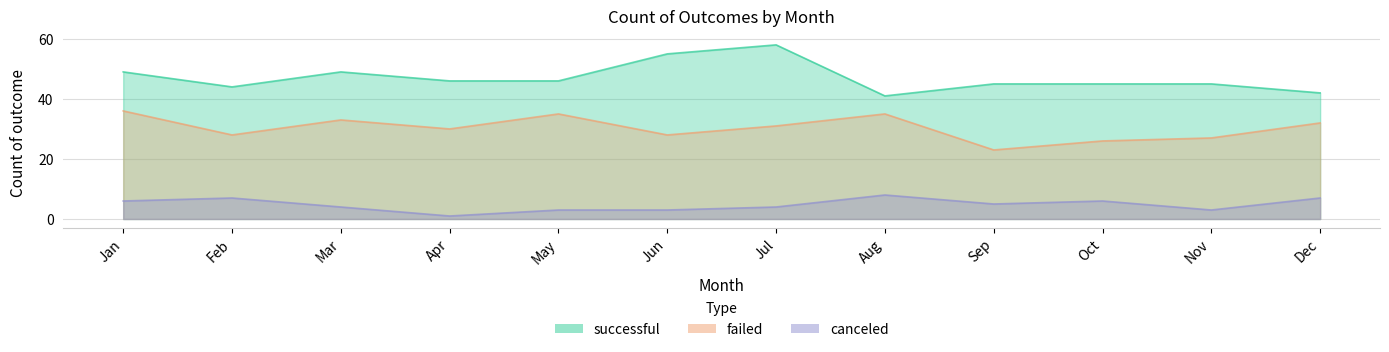

Which series has the largest range (max minus min)?

successful